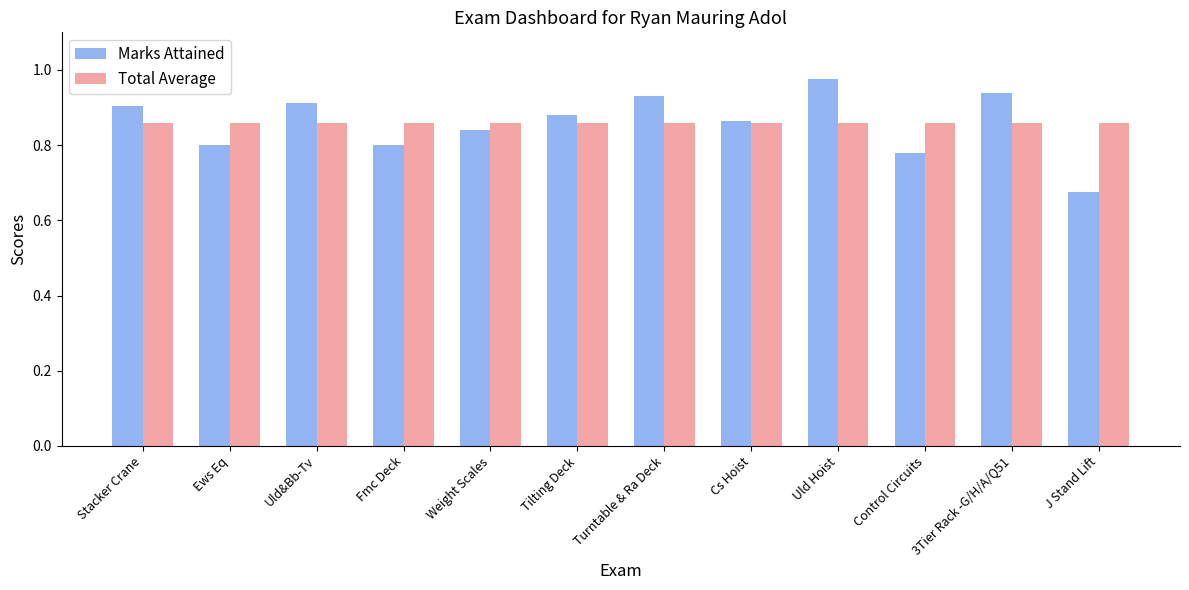

What is the total value across all series at Cs Hoist?

1.7